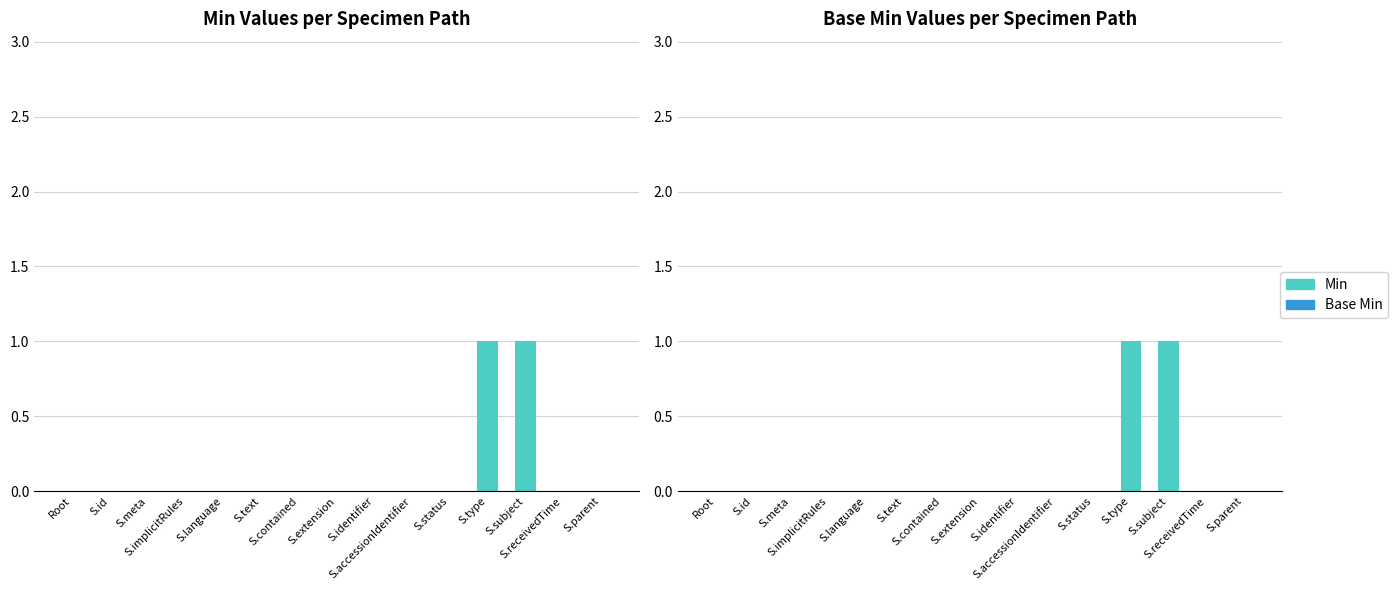

Rank the series by their maximum value, from lowest to highest.

Base Min, Min